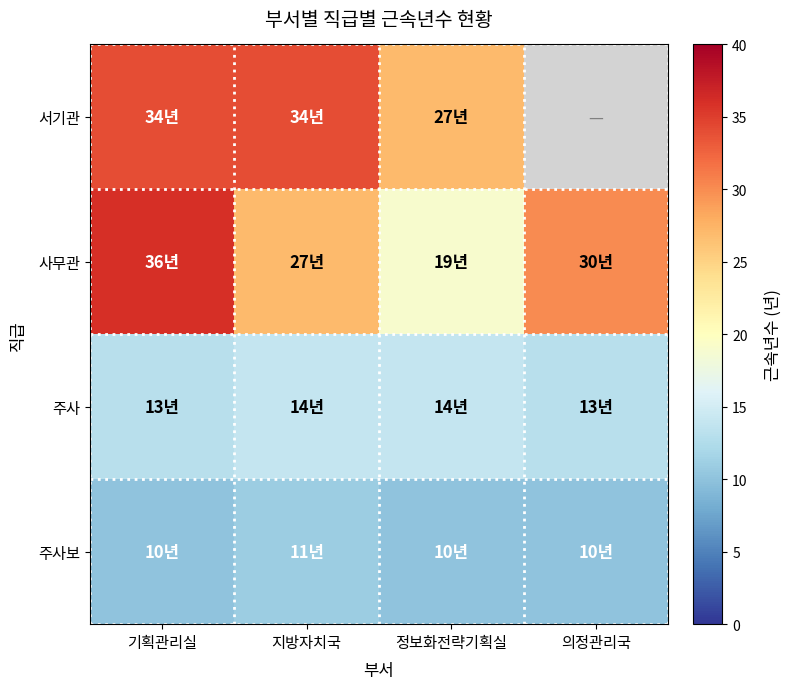

Between 의정관리국 and 지방자치국, which is larger?

지방자치국